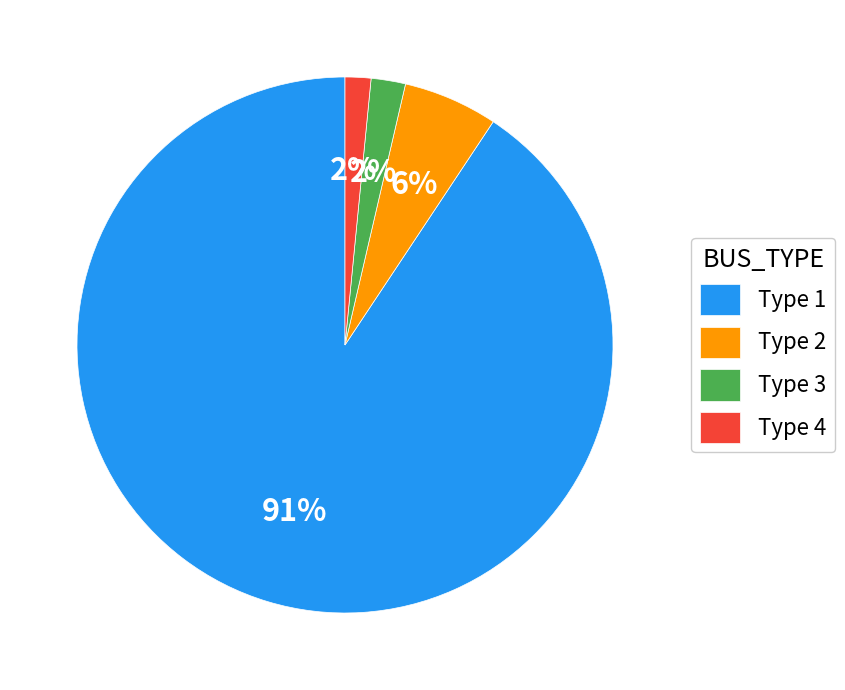

Combined, do Type 1 and Type 3 account for over 50%?

Yes